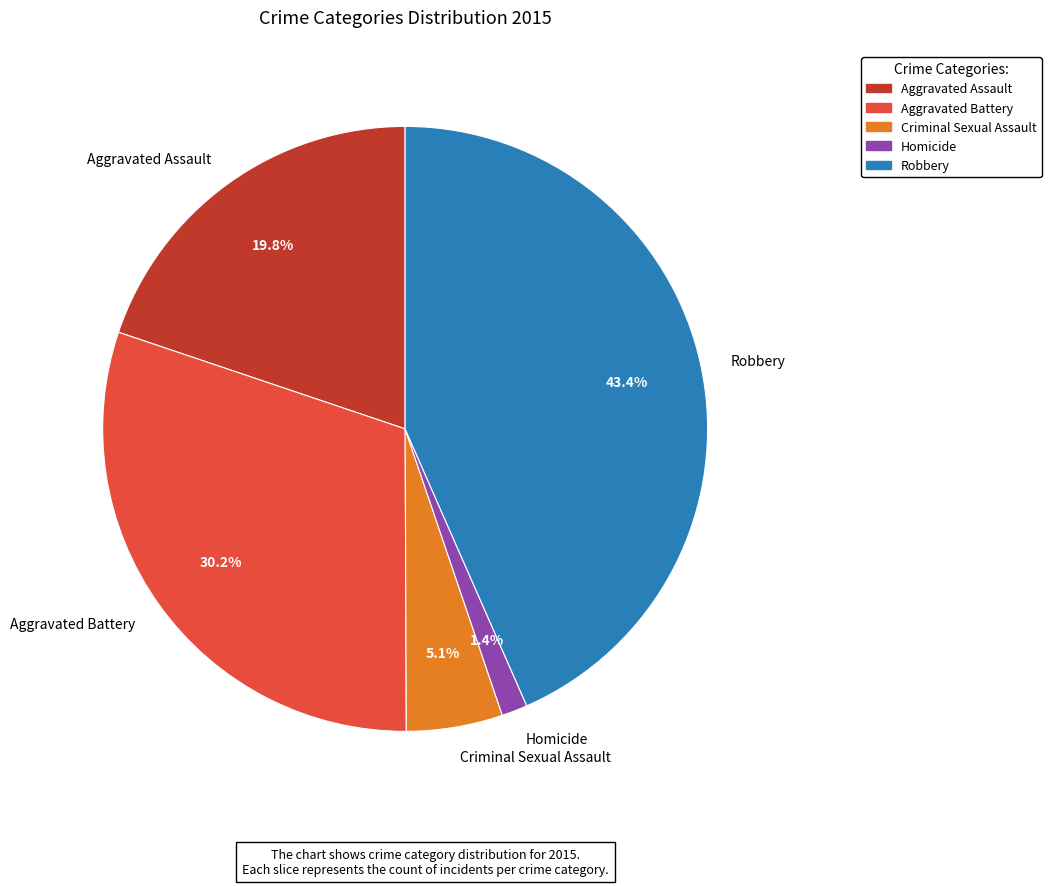

Which category has the smallest portion of the pie?

Homicide